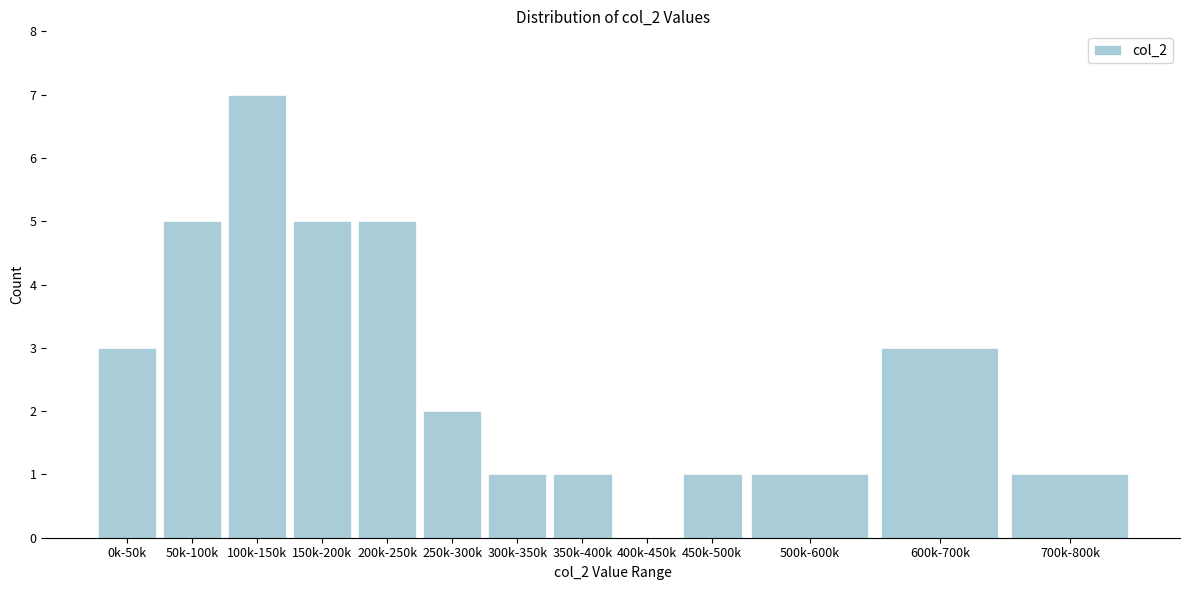

Reading right to left, extract all data points from this chart.

700k-800k=1	600k-700k=3	500k-600k=1	450k-500k=1	400k-450k=0	350k-400k=1	300k-350k=1	250k-300k=2	200k-250k=5	150k-200k=5	100k-150k=7	50k-100k=5	0k-50k=3